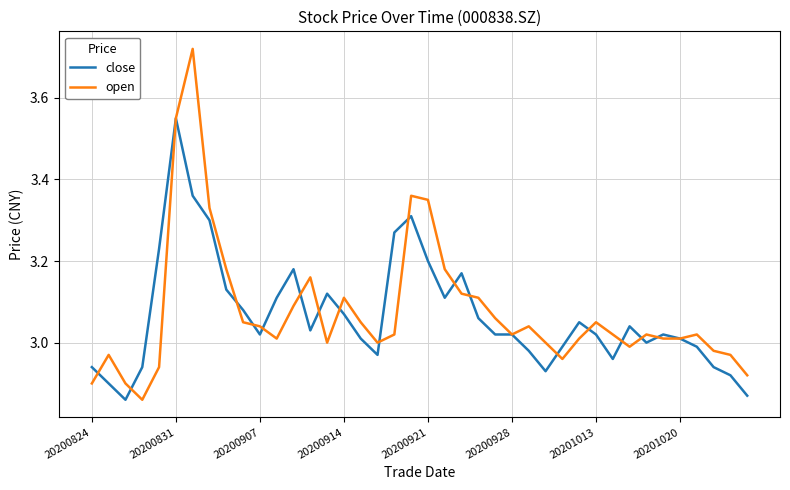

Which series has the largest range (max minus min)?

open